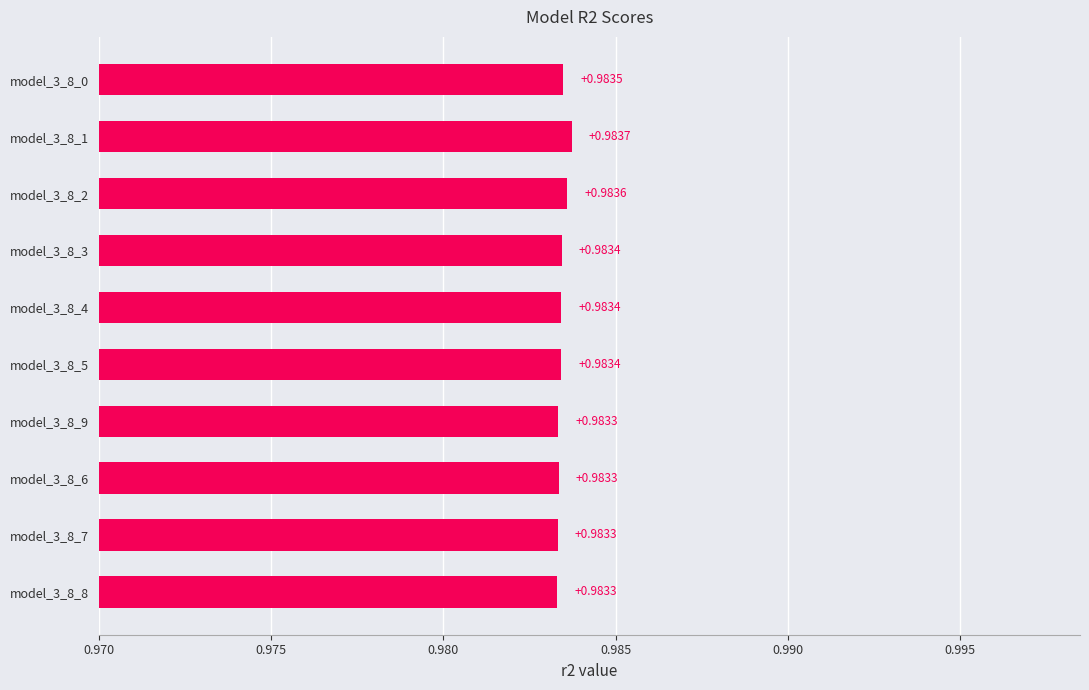

At which category does the chart reach its peak across all series?

model_3_8_1